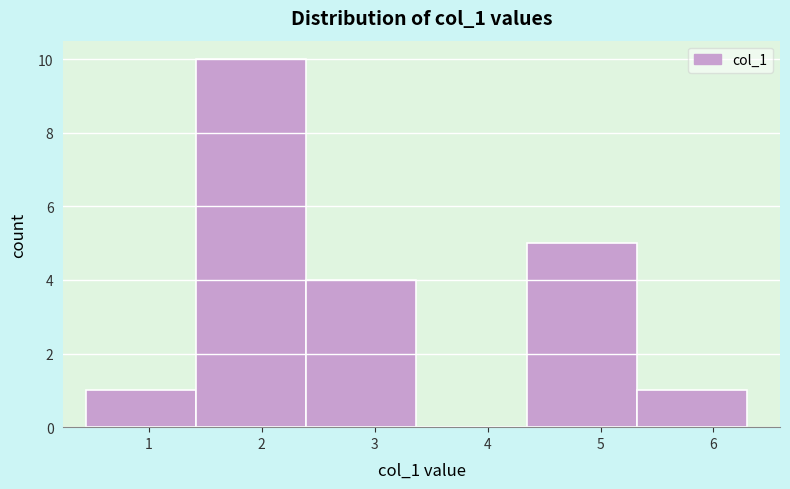

Reading left to right, transcribe this chart: for each bar, give the range it covers on the x-axis and its height. Neither the bar edges nor the heights are printed on the chart, so give them approximately, as read against the axes.

0.4 to 1.4: 1
1.4 to 2.4: 10
2.4 to 3.4: 4
3.4 to 4.3: 0
4.3 to 5.3: 5
5.3 to 6.3: 1